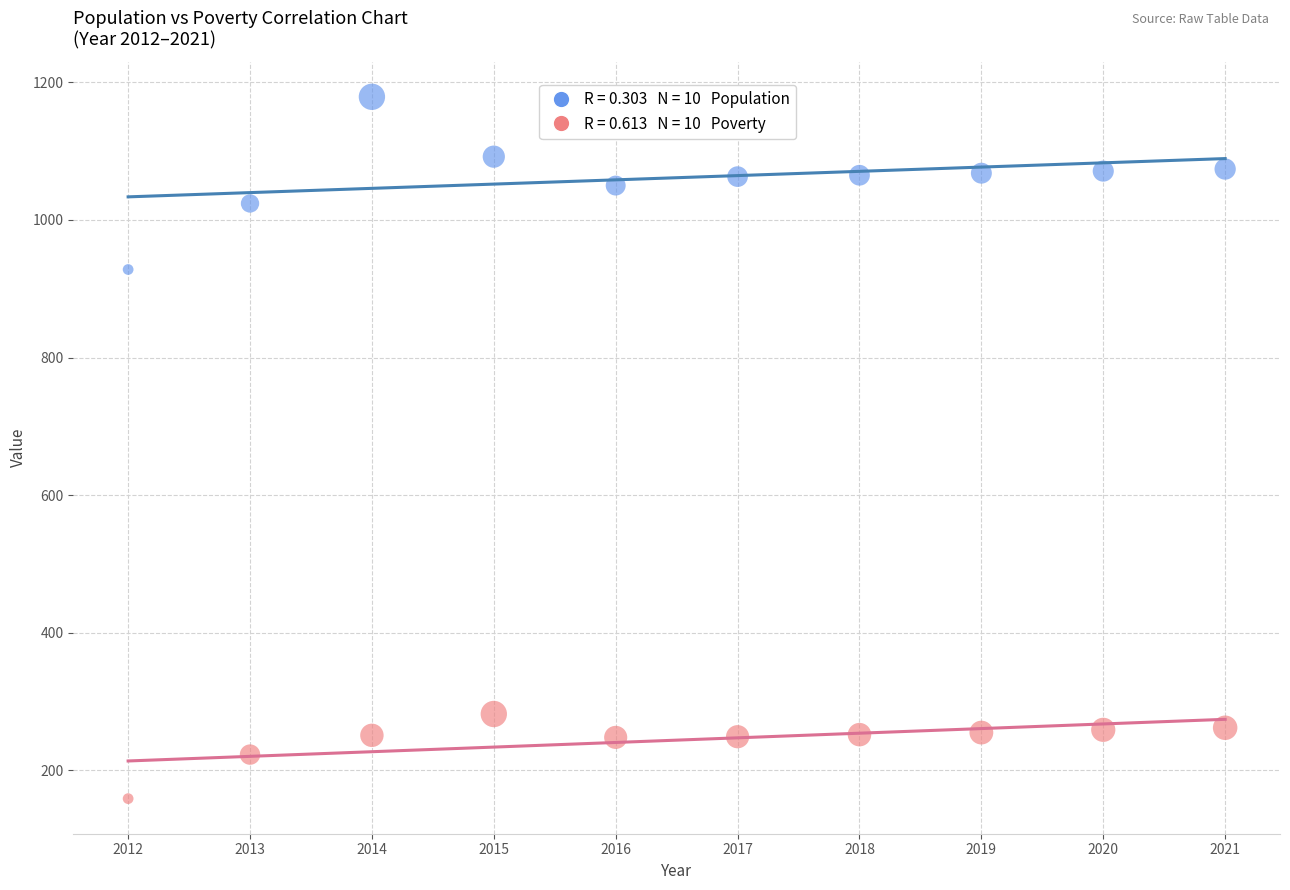

Across all data points, what is the range of Y values (max minus min)?

1020